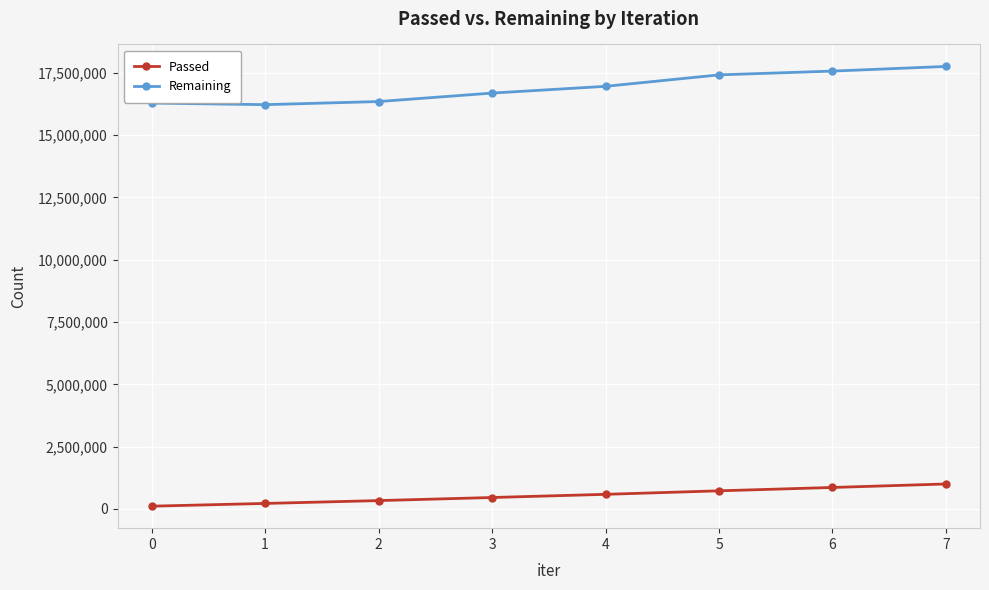

What is the highest value of the Remaining series?

17760684